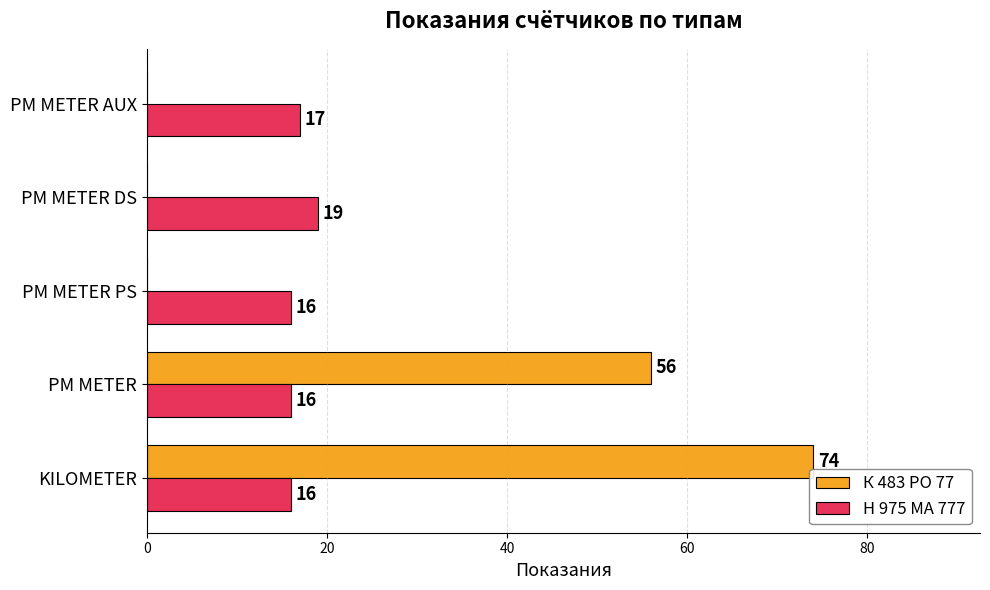

How many Н 975 МА 777 values are between 16 and 17?

4